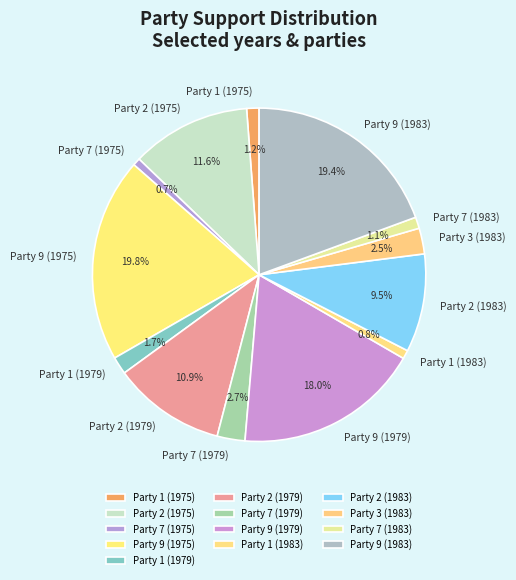

Which has a higher value, Party 2 (1983) or Party 3 (1983)?

Party 2 (1983)